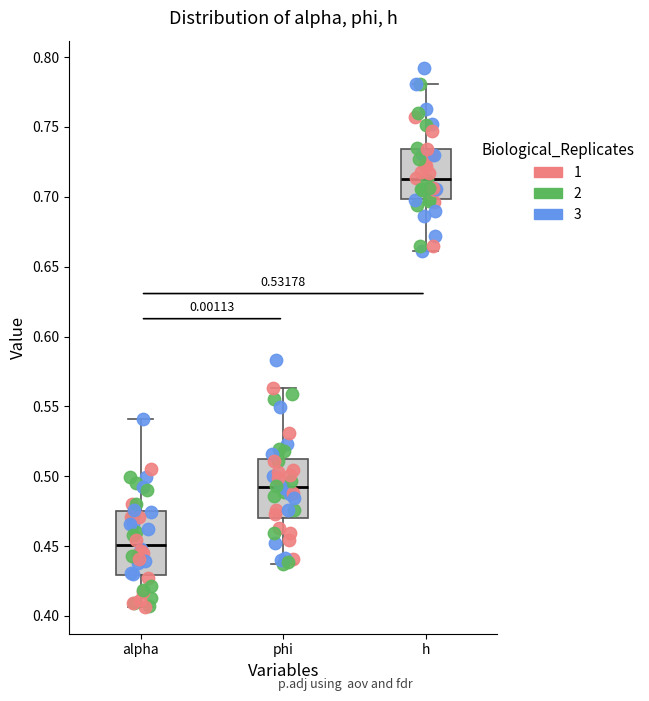

Which box has the lowest median line?

alpha